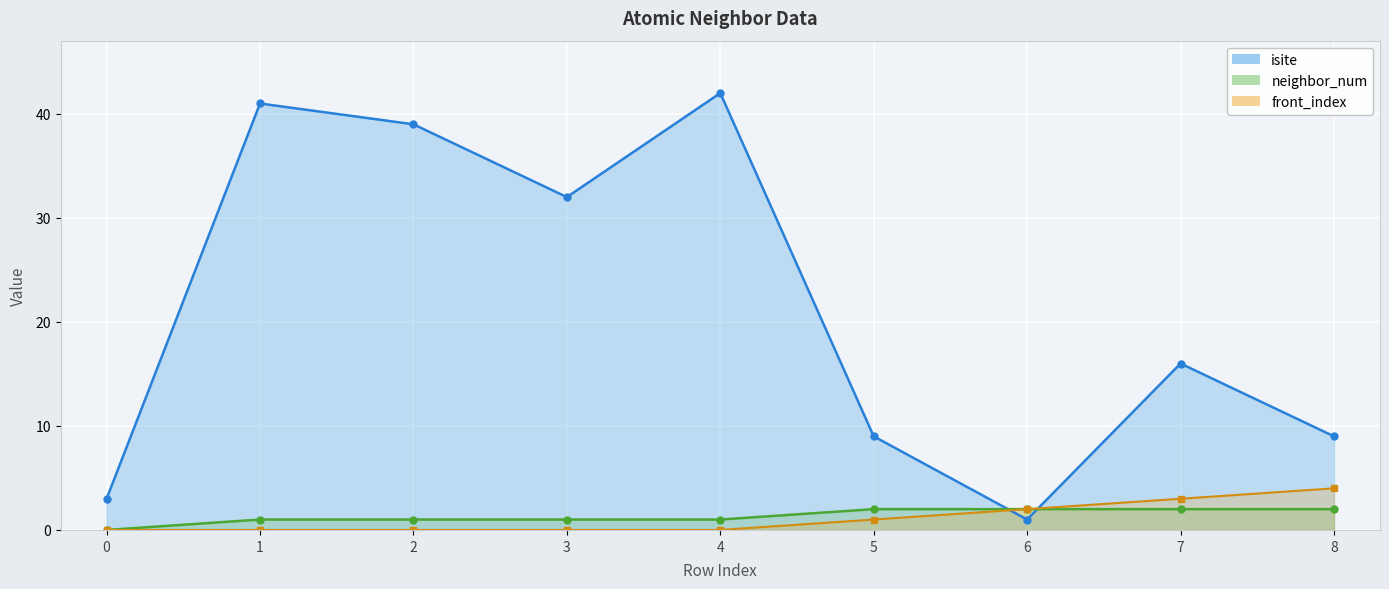

What is the sum of the front_index values at 2 and 5?

1